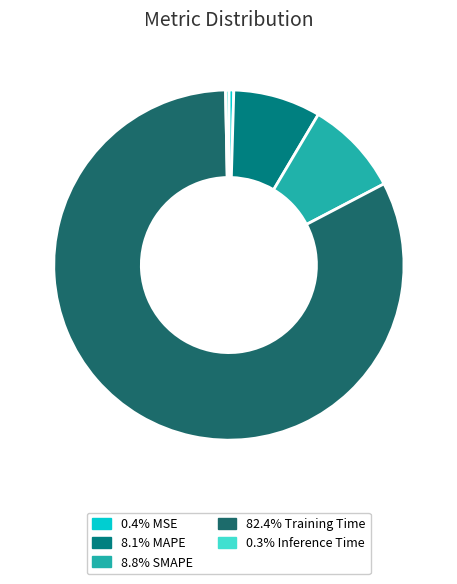

Is there a majority slice in this chart?

Yes